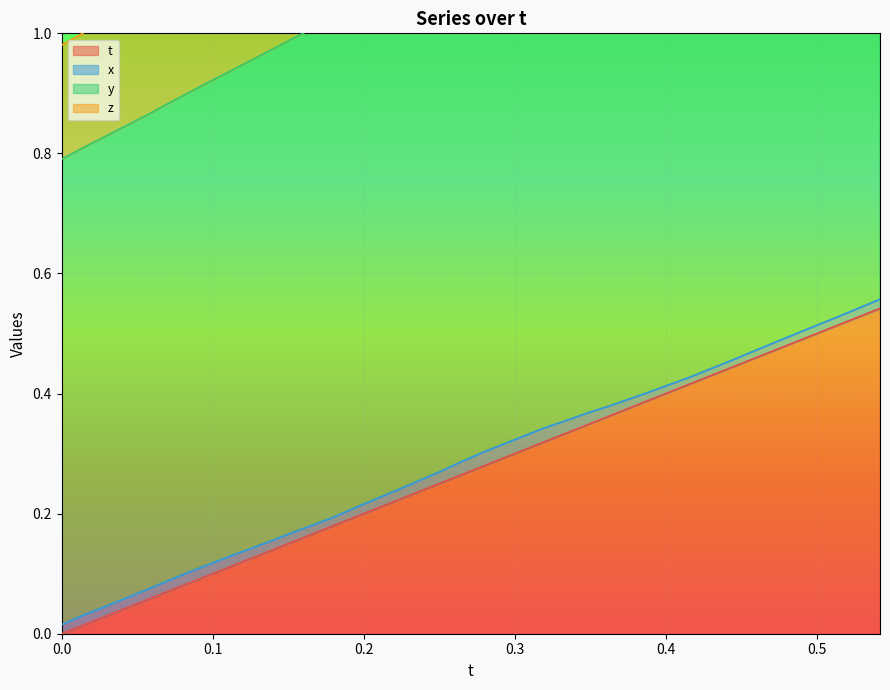

What is the value of the z point at the 11th from the left?

0.2